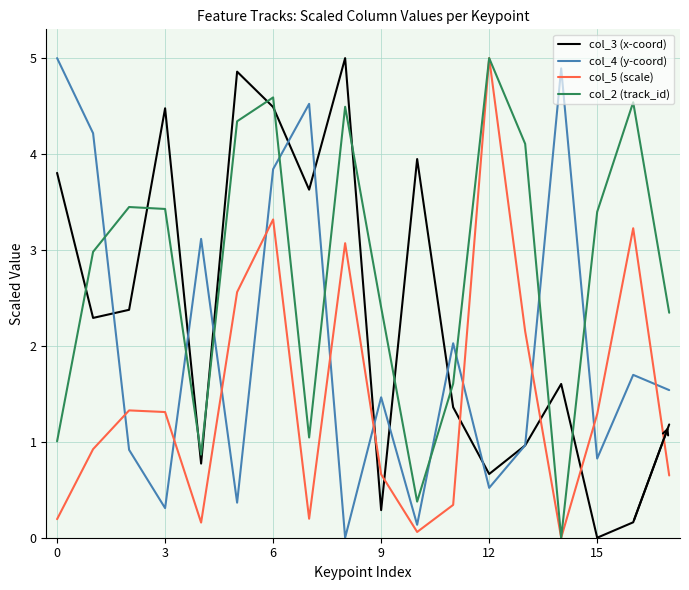

What are all the series names shown in the legend?

col_3 (x-coord), col_4 (y-coord), col_5 (scale), col_2 (track_id)